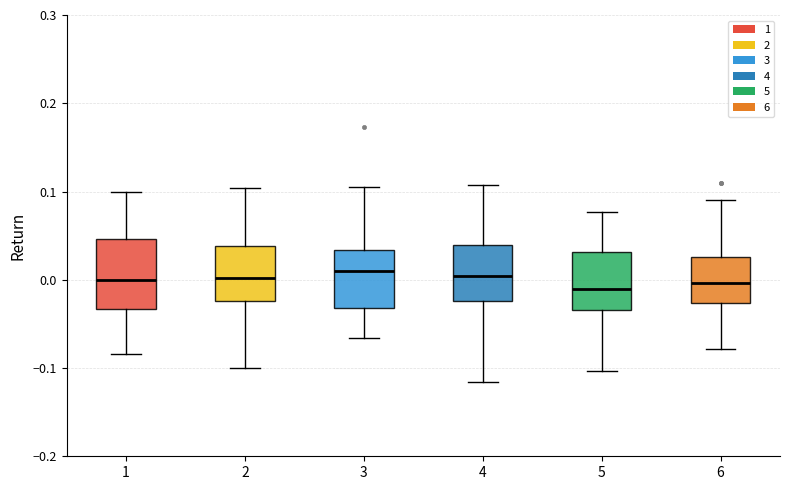

Where does the median line of the box at x = 1 sit on the y-axis? The values are not printed on the chart, so give them approximately, as read against the axis.

0.00